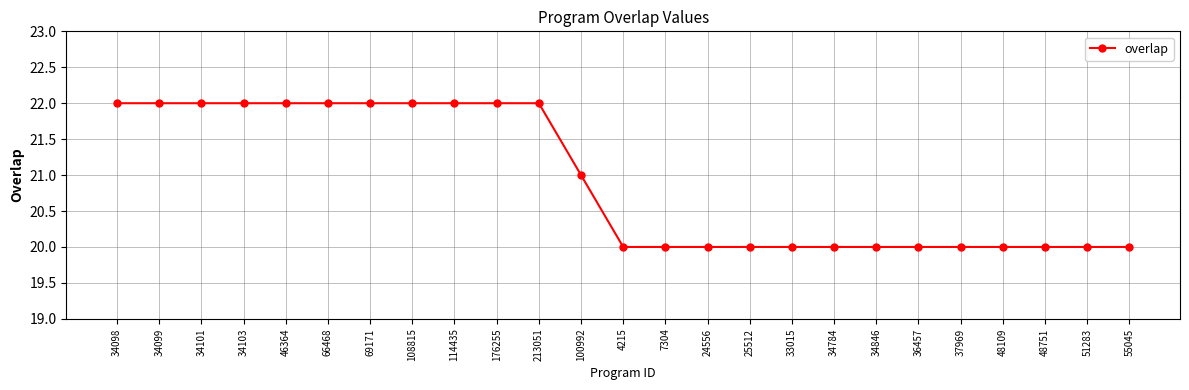

Does the chart display data point markers on the line(s)?

Yes